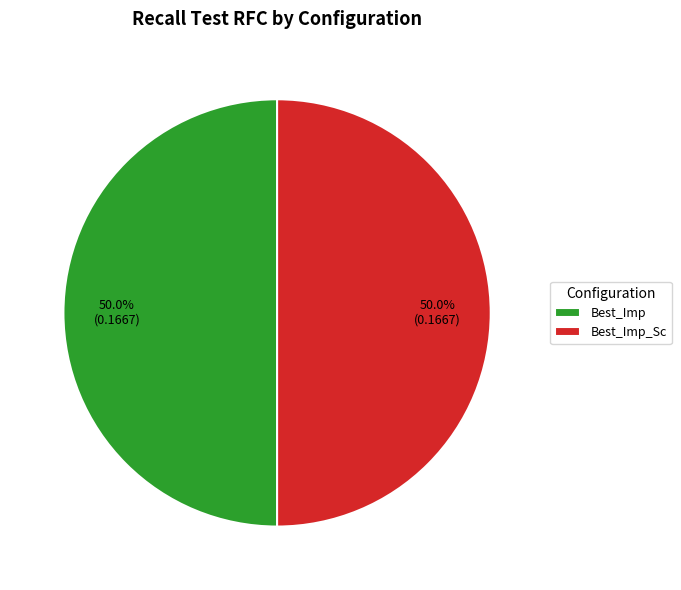

Do Best_Imp and Best_Imp_Sc together represent more than half of the pie?

Yes